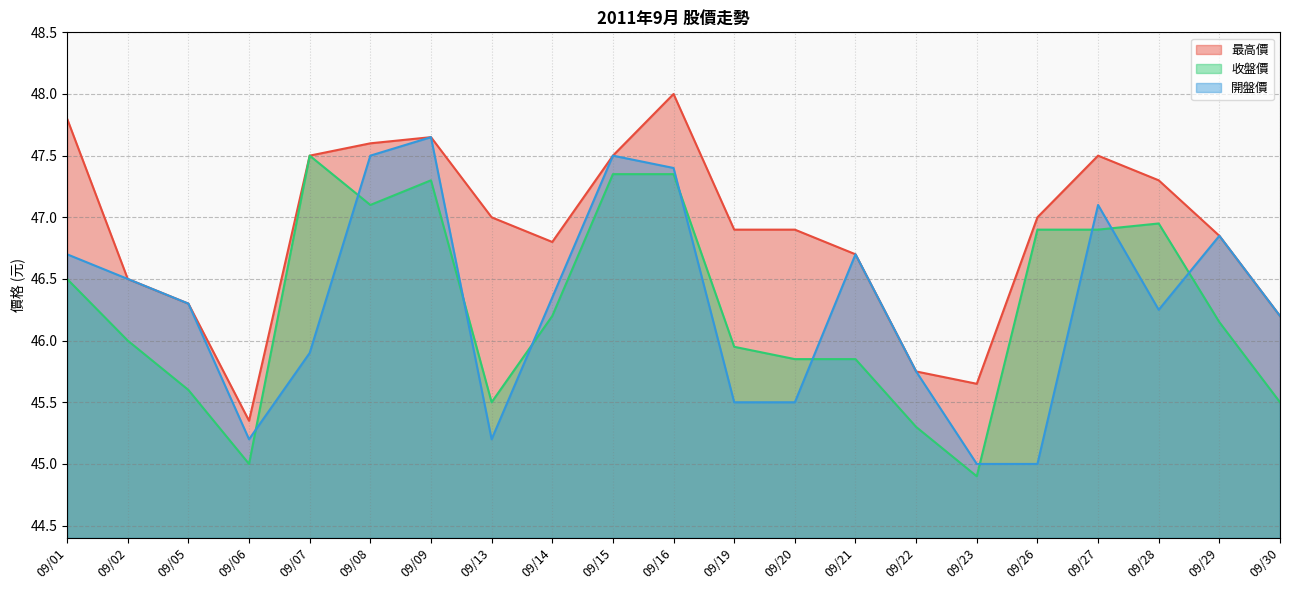

True or false: 收盤價 and 最高價 intersect in this chart.

False